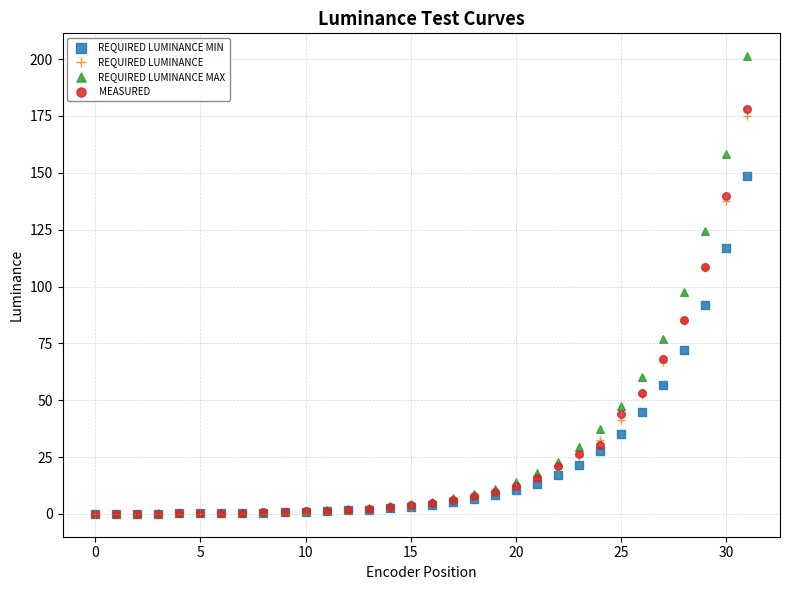

Which series has the widest spread of Y values?

REQUIRED LUMINANCE MAX